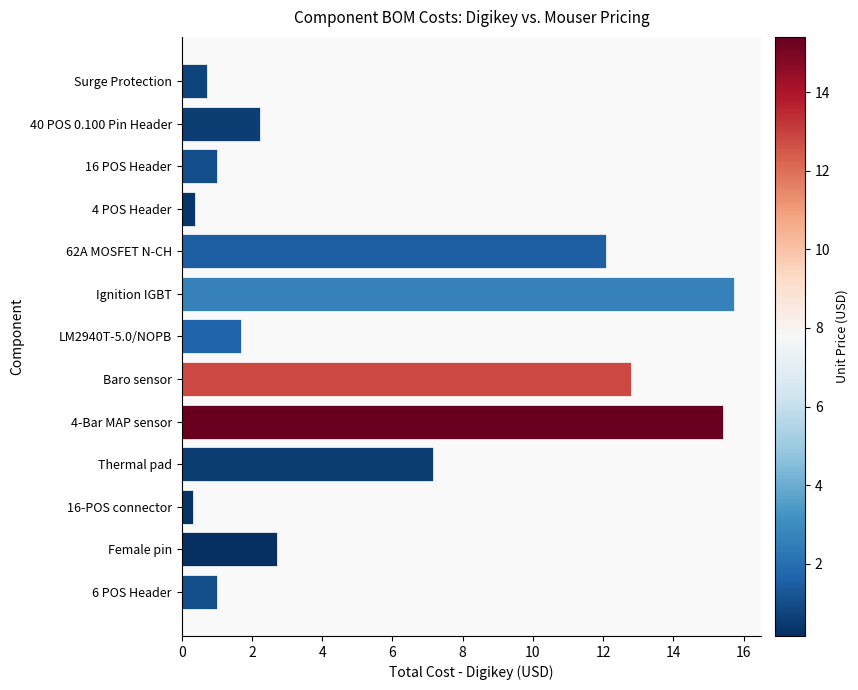

Between 4-Bar MAP sensor and 6 POS Header, which is larger?

4-Bar MAP sensor